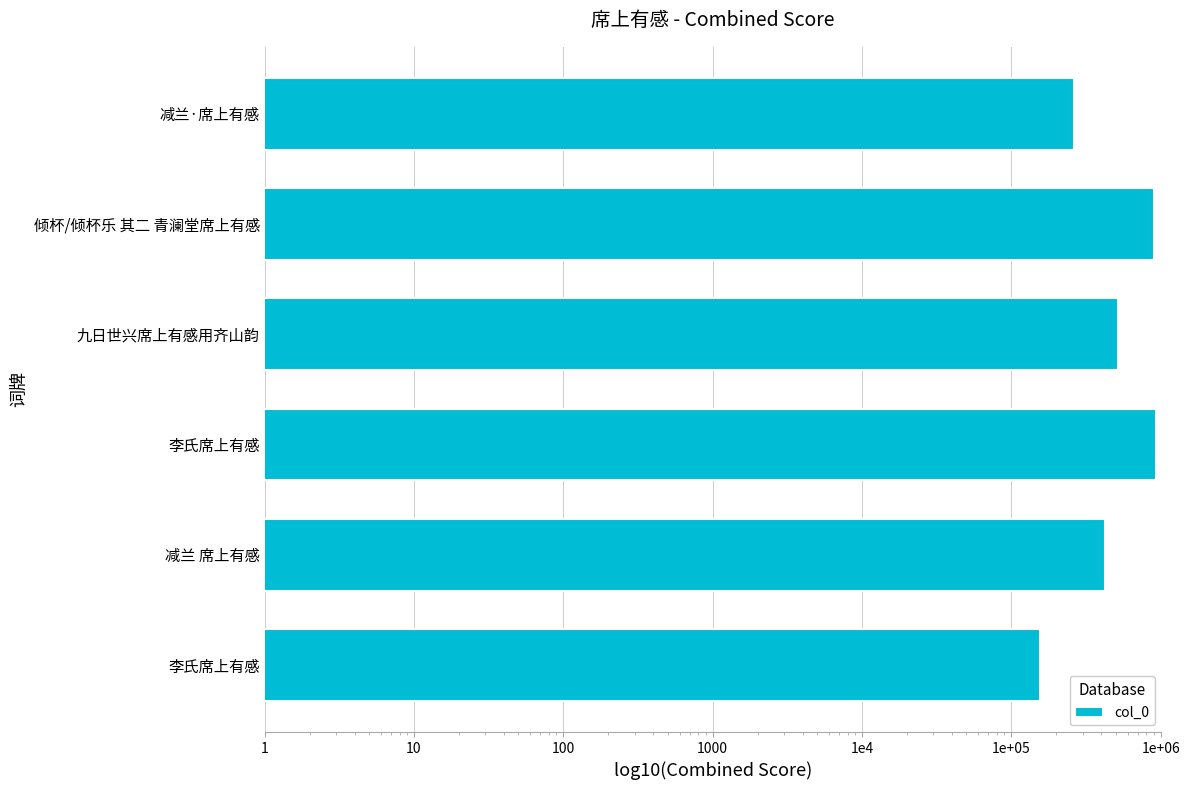

What is the smallest value displayed?

156660